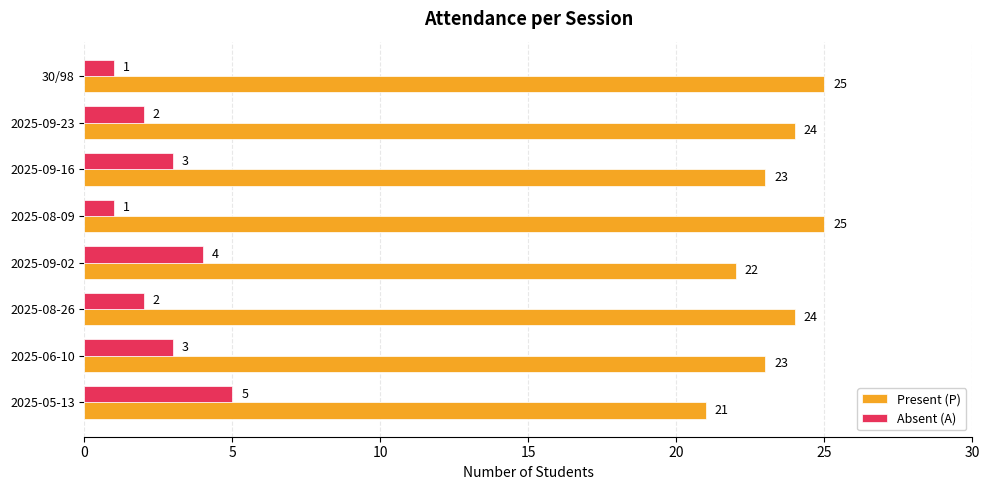

Rank the series by their maximum value, from highest to lowest.

Present (P), Absent (A)